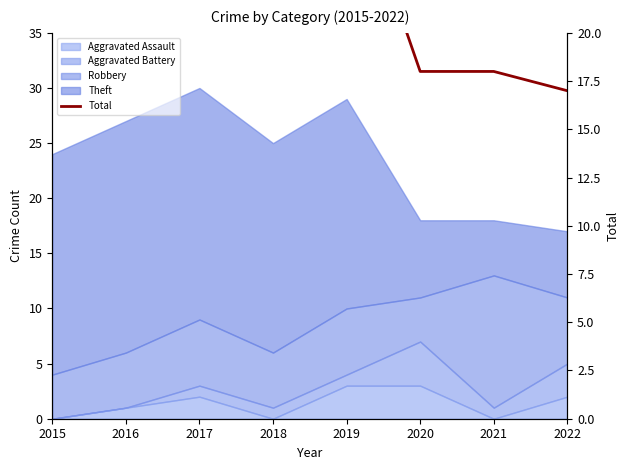

List the labels in order of value, smallest first.

2022, 2020, 2021, 2015, 2018, 2016, 2019, 2017